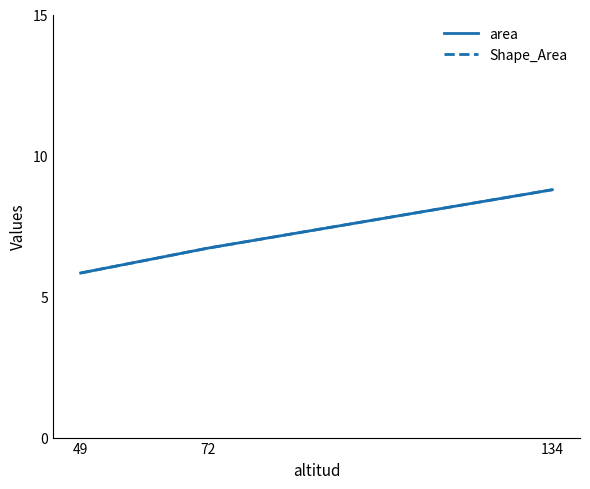

Between 72 and 49, which is larger?

72